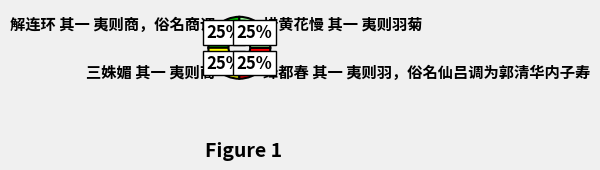

What percentage is the 解连环 其一 夷则商，俗名商调 slice, to the nearest percent?

25%